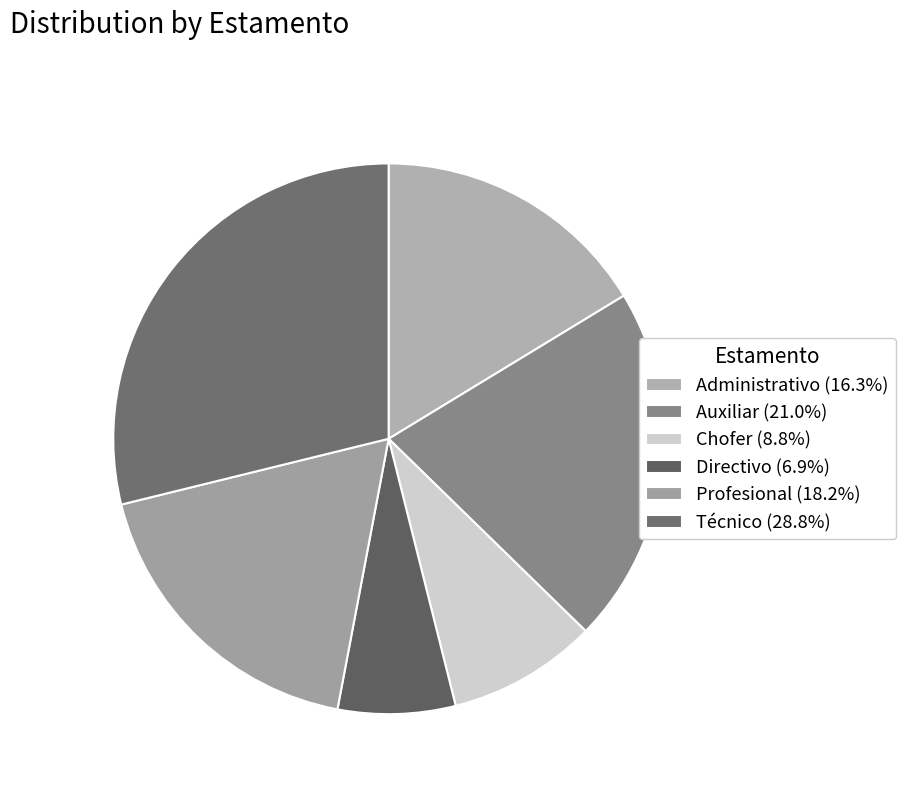

To the nearest percent, what is the difference between the largest and smallest slice percentages?

22%